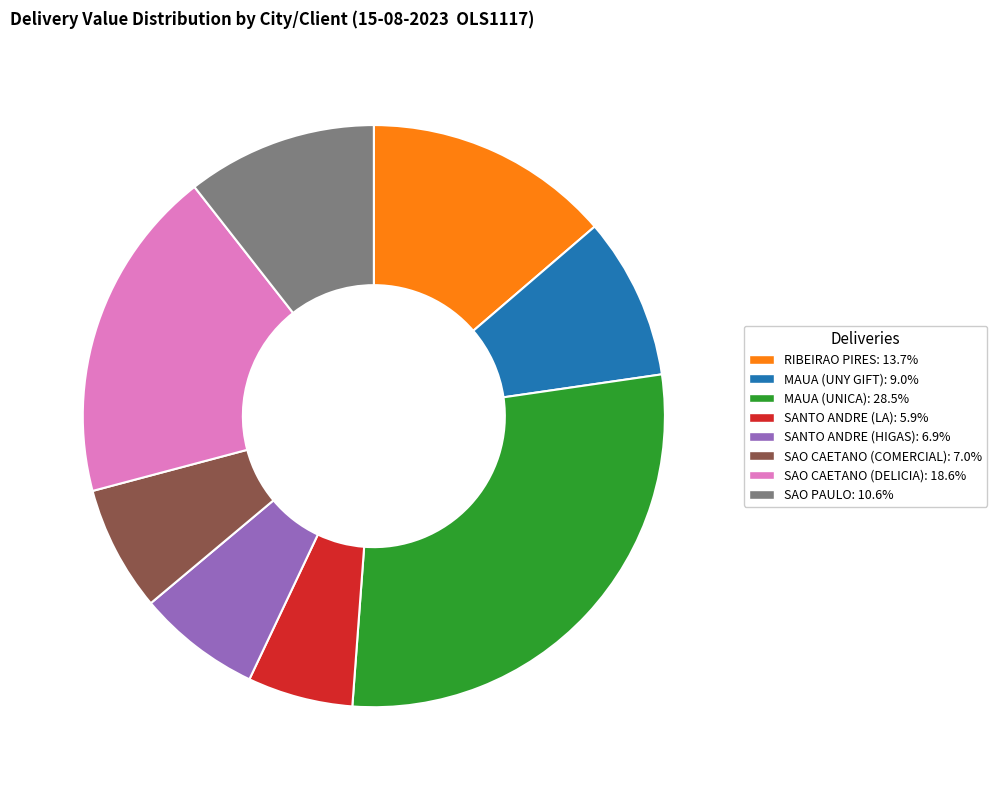

Does SAO CAETANO (DELICIA) account for over 50% of the chart?

No